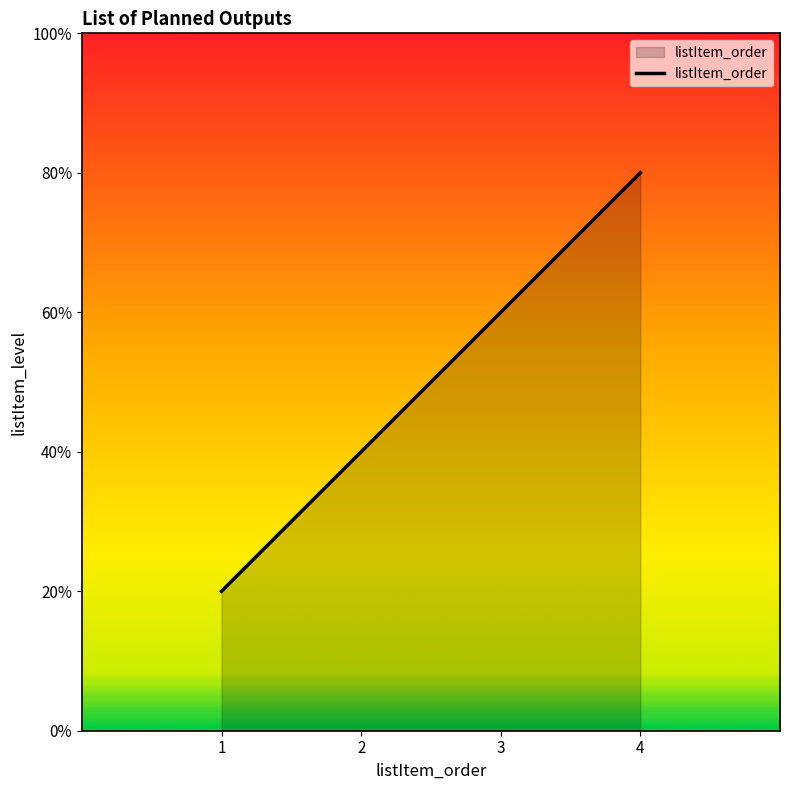

Does the chart display data point markers on the line(s)?

No